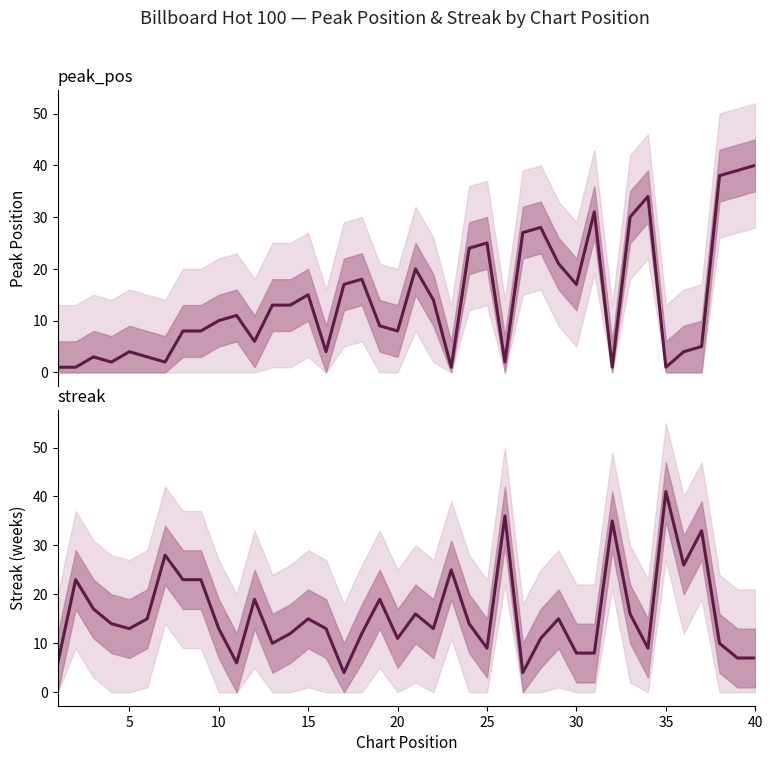

List the series in order of their peak value, highest first.

streak, peak_pos